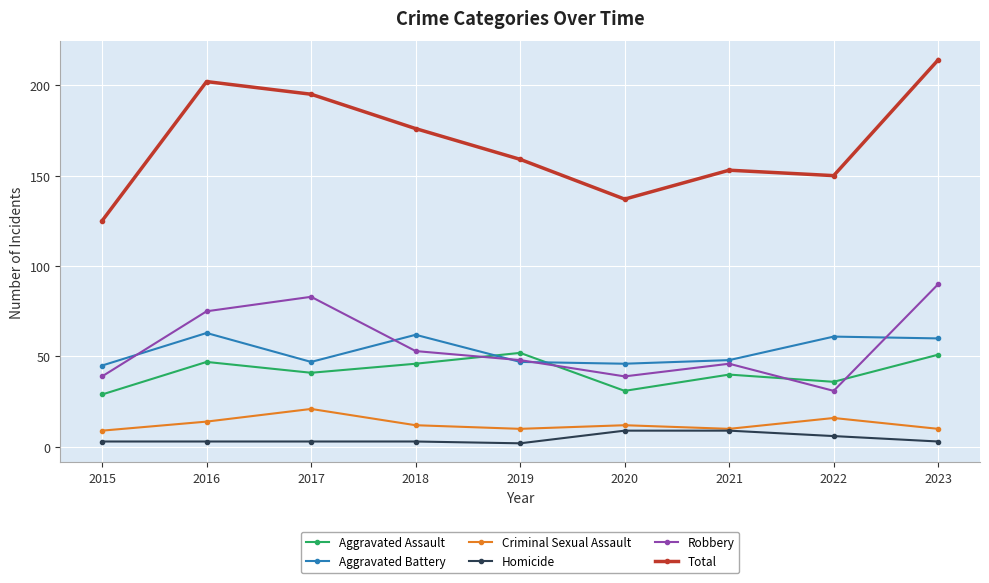

At which category does Total reach its first local valley?

2020